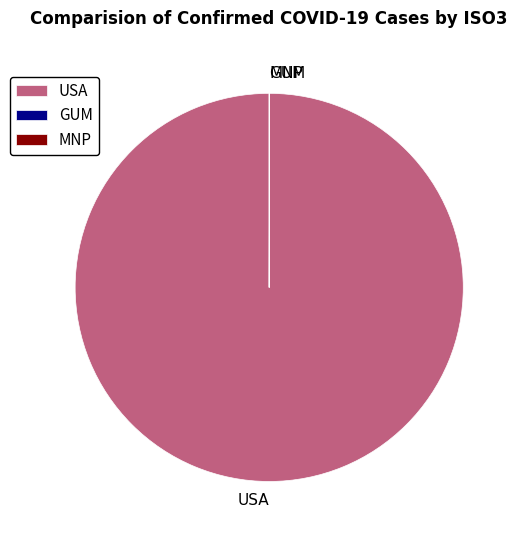

Is there a majority slice in this chart?

Yes